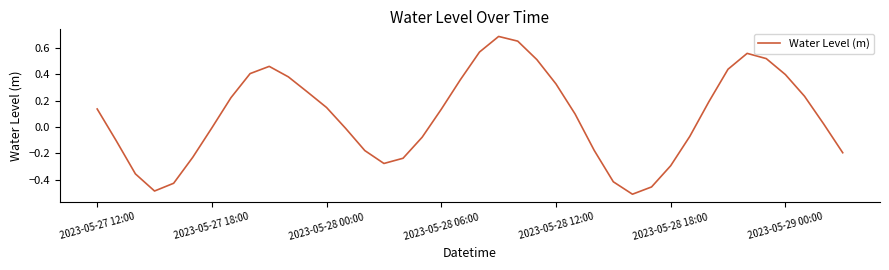

What is the difference between the maximum and minimum values?

1.2